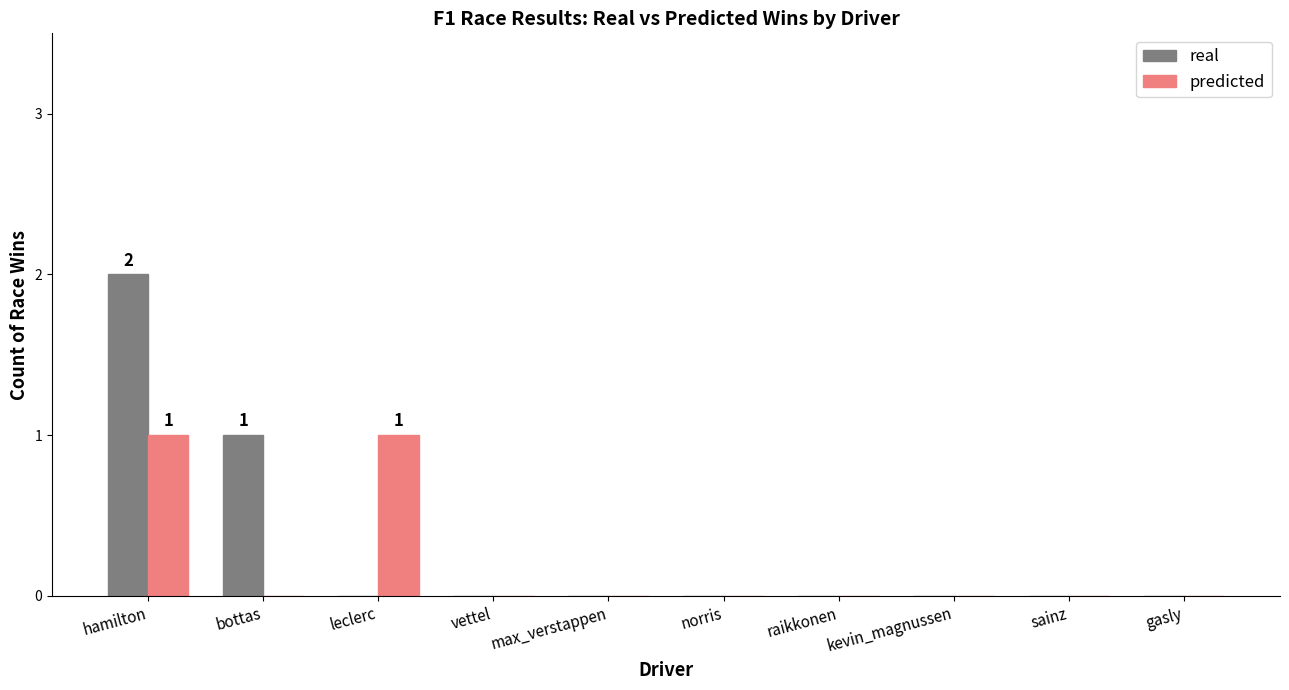

Reading right to left, list all the values displayed in this chart.

real: gasly=0	sainz=0	kevin_magnussen=0	raikkonen=0	norris=0	max_verstappen=0	vettel=0	leclerc=0	bottas=1	hamilton=2
predicted: gasly=0	sainz=0	kevin_magnussen=0	raikkonen=0	norris=0	max_verstappen=0	vettel=0	leclerc=1	bottas=0	hamilton=1